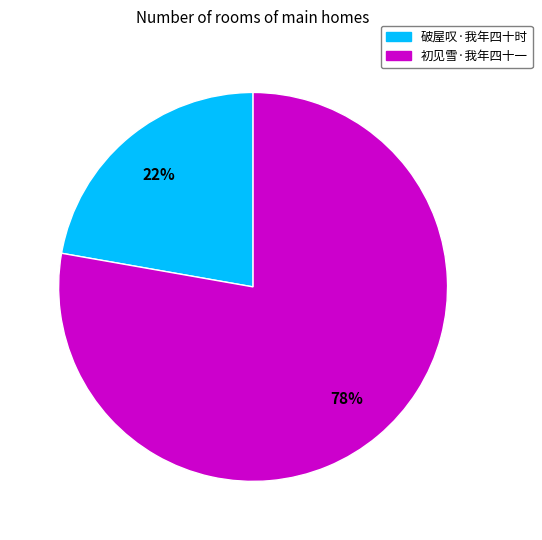

To the nearest percent, what is the average slice percentage?

50%